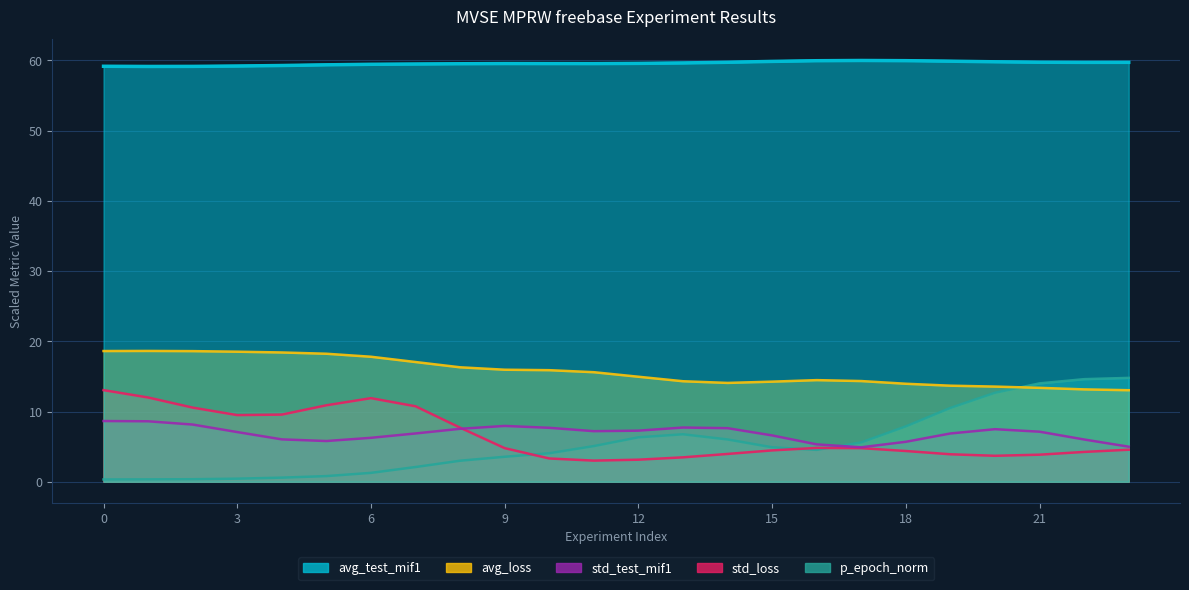

Count the number of categories in the chart.

24